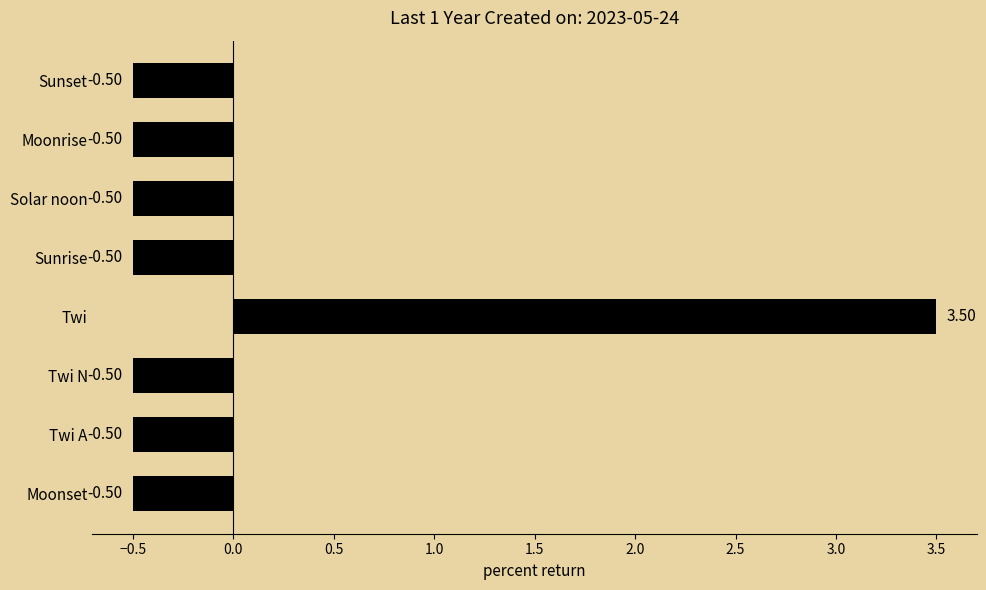

What is the change in value from Moonset to Twi?

+4.0